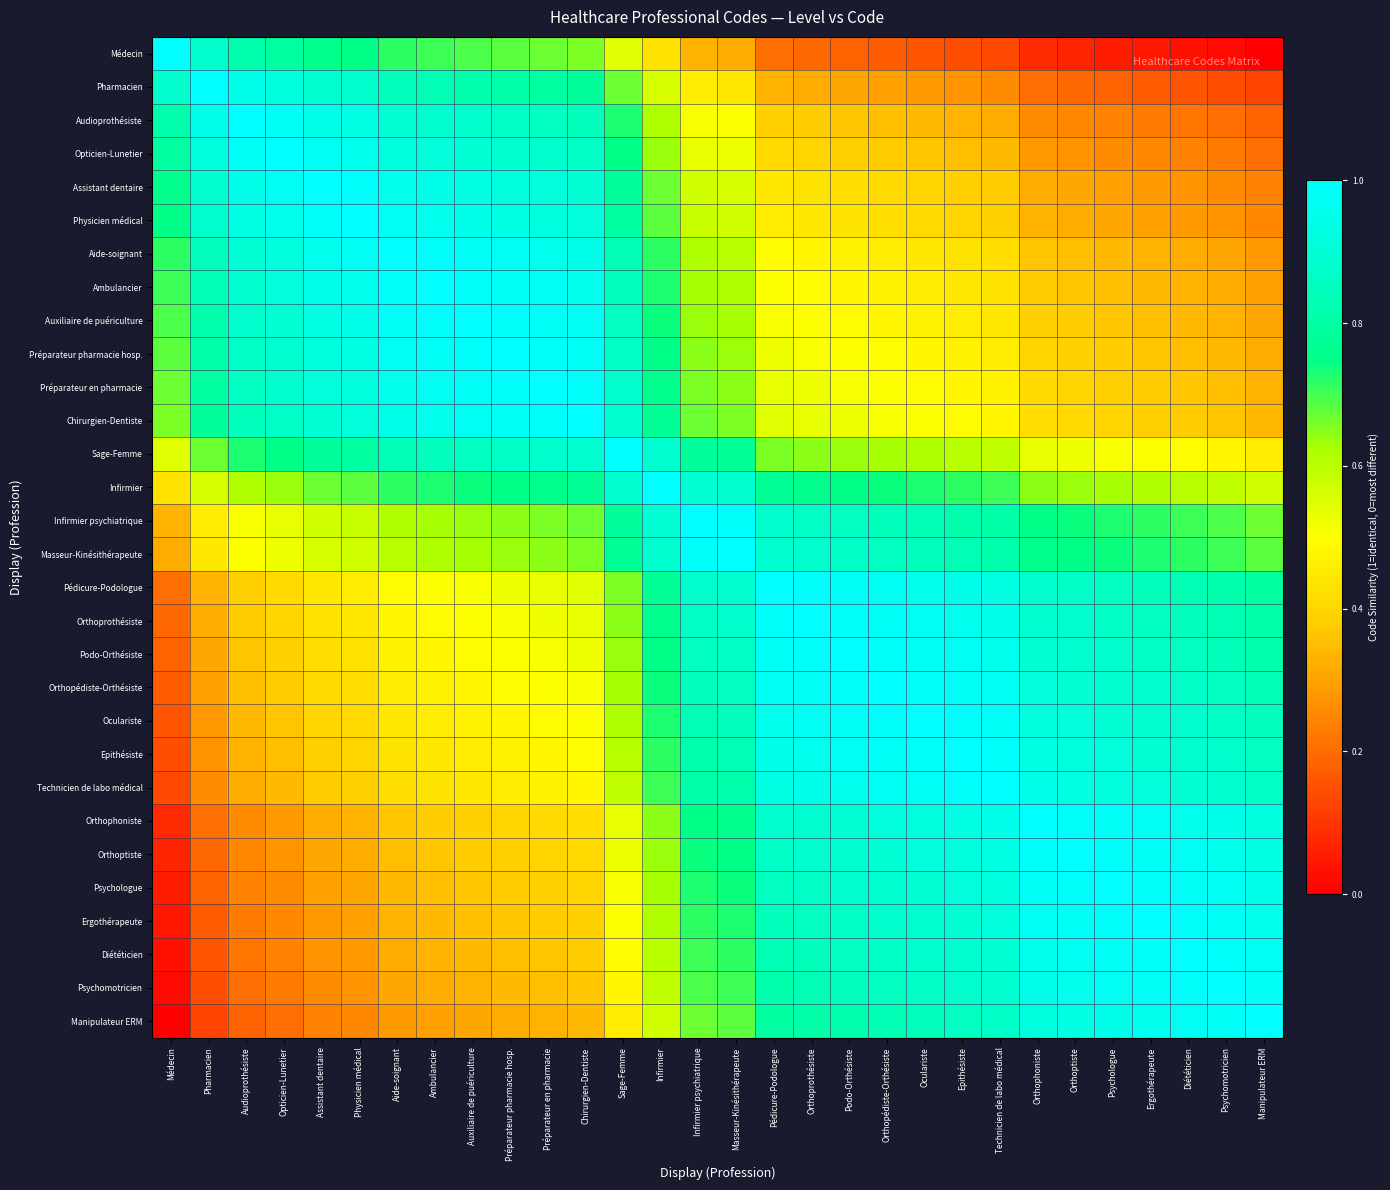

Rank the series by their maximum value, from highest to lowest.

Médecin, Pharmacien, Audioprothésiste, Opticien-Lunetier, Assistant dentaire, Physicien médical, Aide-soignant, Ambulancier, Auxiliaire de puériculture, Préparateur pharmacie hosp., Préparateur en pharmacie, Chirurgien-Dentiste, Sage-Femme, Infirmier, Infirmier psychiatrique, Masseur-Kinésithérapeute, Pédicure-Podologue, Orthoprothésiste, Podo-Orthésiste, Orthopédiste-Orthésiste, Oculariste, Epithésiste, Technicien de labo médical, Orthophoniste, Orthoptiste, Psychologue, Ergothérapeute, Diététicien, Psychomotricien, Manipulateur ERM